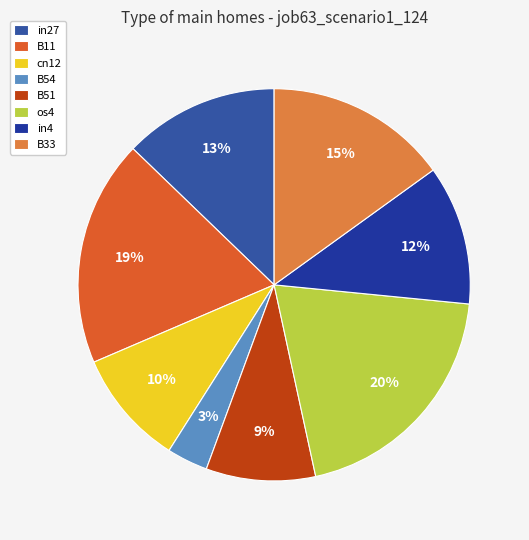

To the nearest percent, what is the difference between the B51 and B54 slice percentages?

6%